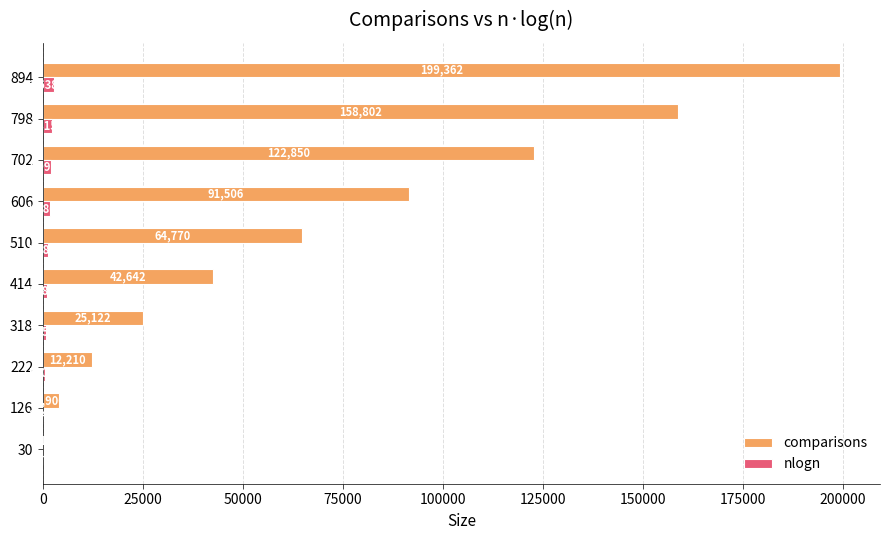

What is the sum of all comparisons values?

721380.0